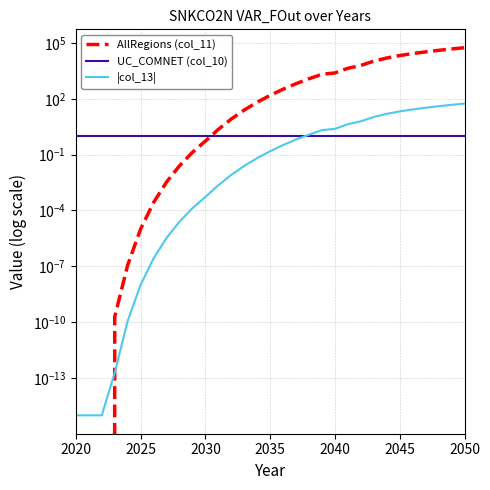

List the series in order of their peak value, highest first.

AllRegions (col_11), |col_13|, UC_COMNET (col_10)